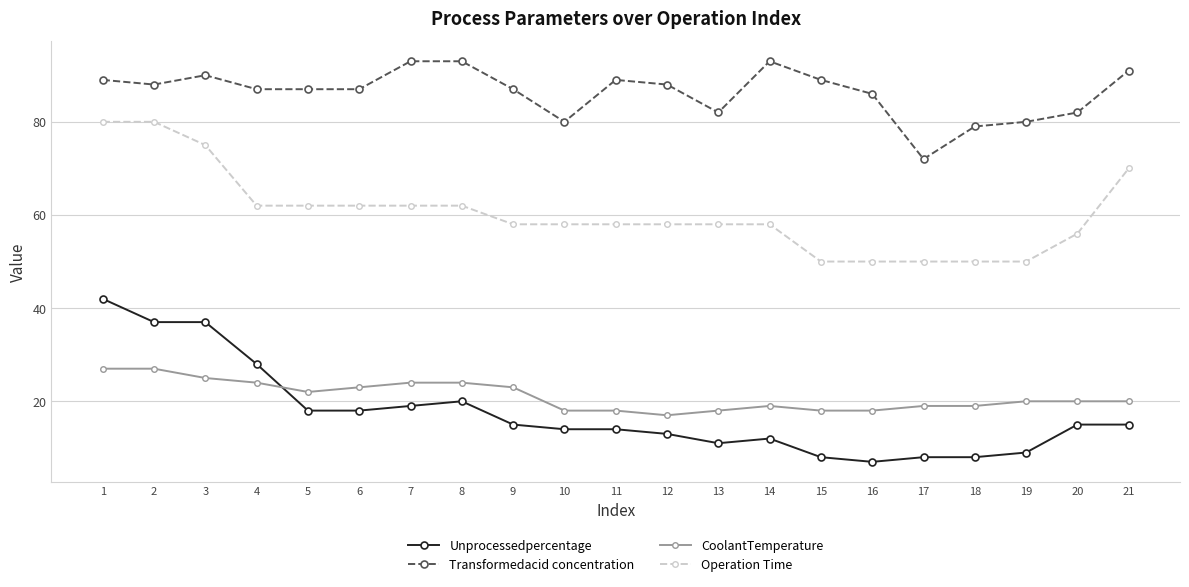

True or false: Transformedacid concentration has more than 1 interior local peaks.

True